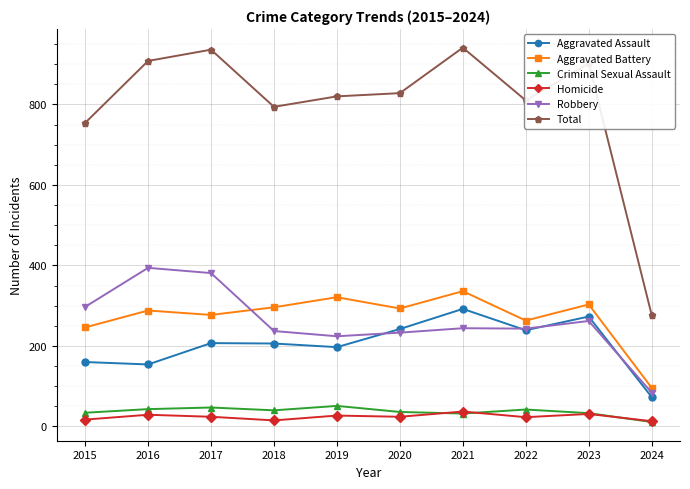

At how many categories does at least one series exceed 136?

10